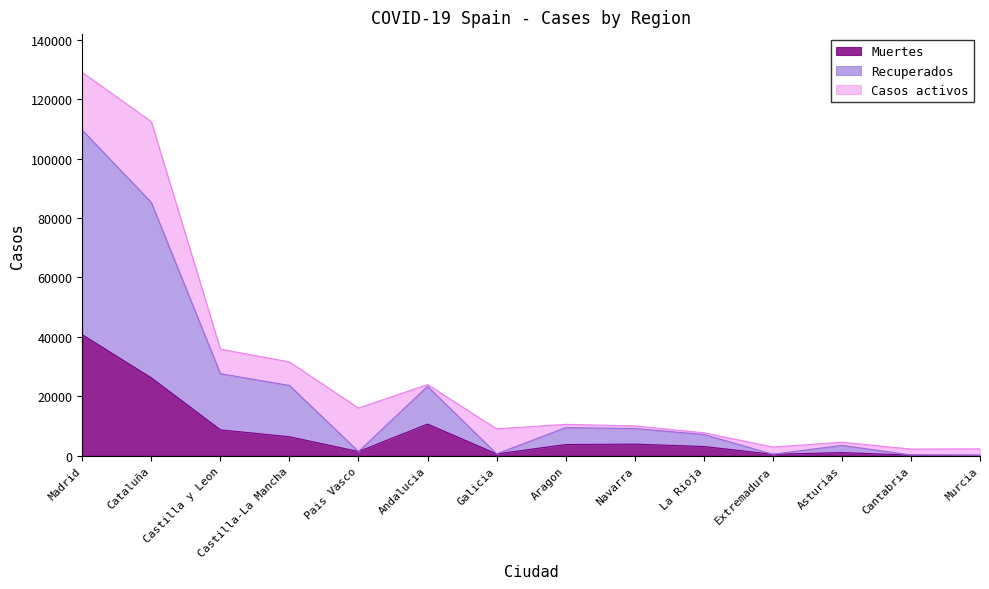

Between Aragon and Navarra, which series saw the biggest shift?

Recuperados